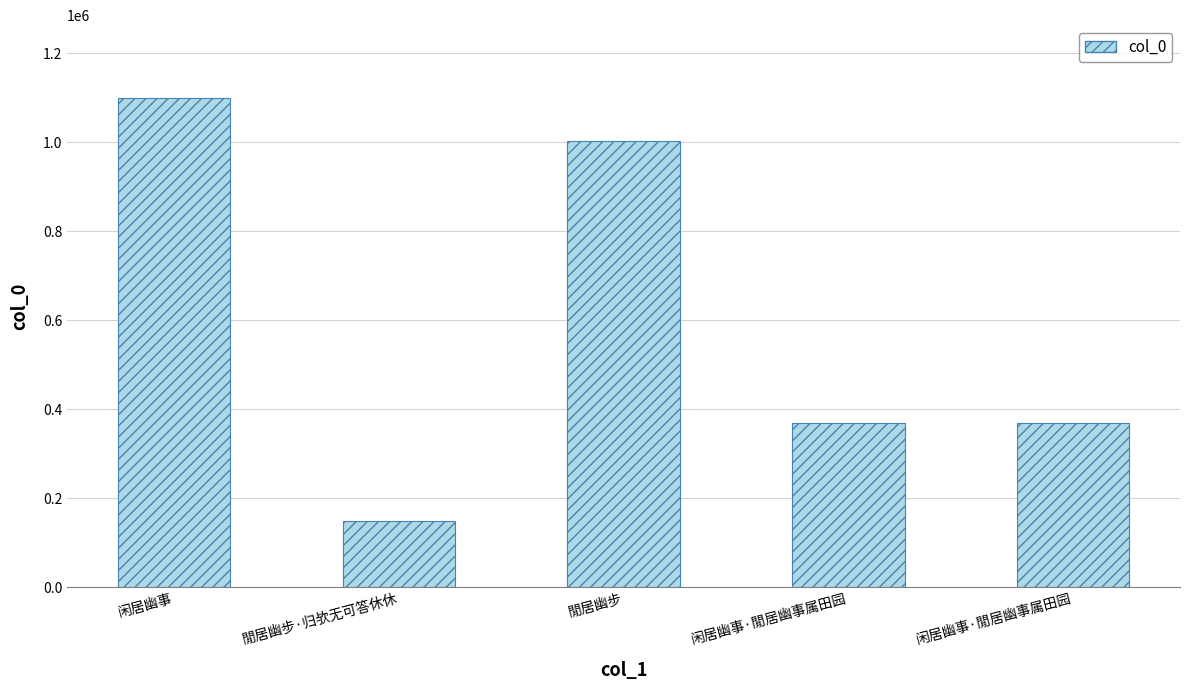

How many bars are there in total?

5